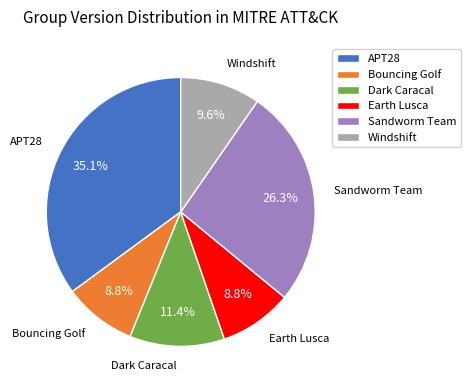

To the nearest percent, what is the difference between the largest and smallest slice percentages?

26%